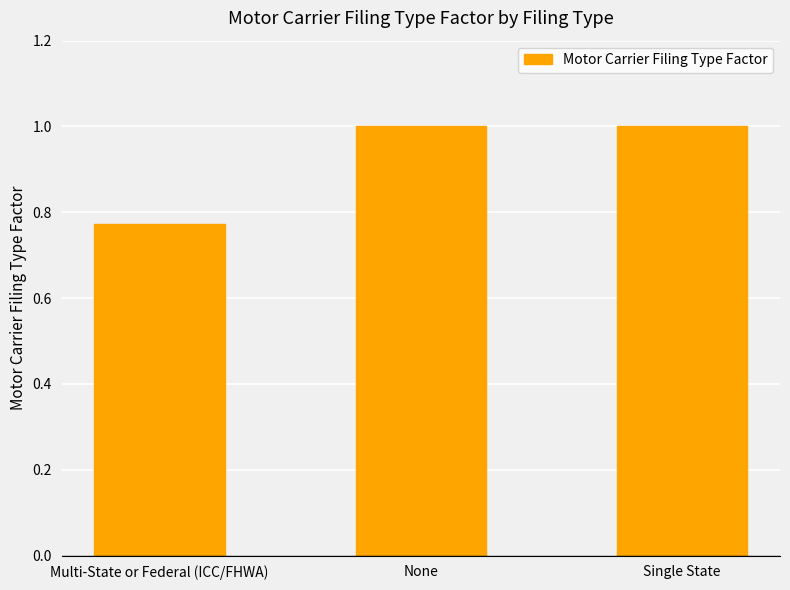

What is the maximum value shown in the chart?

1.0